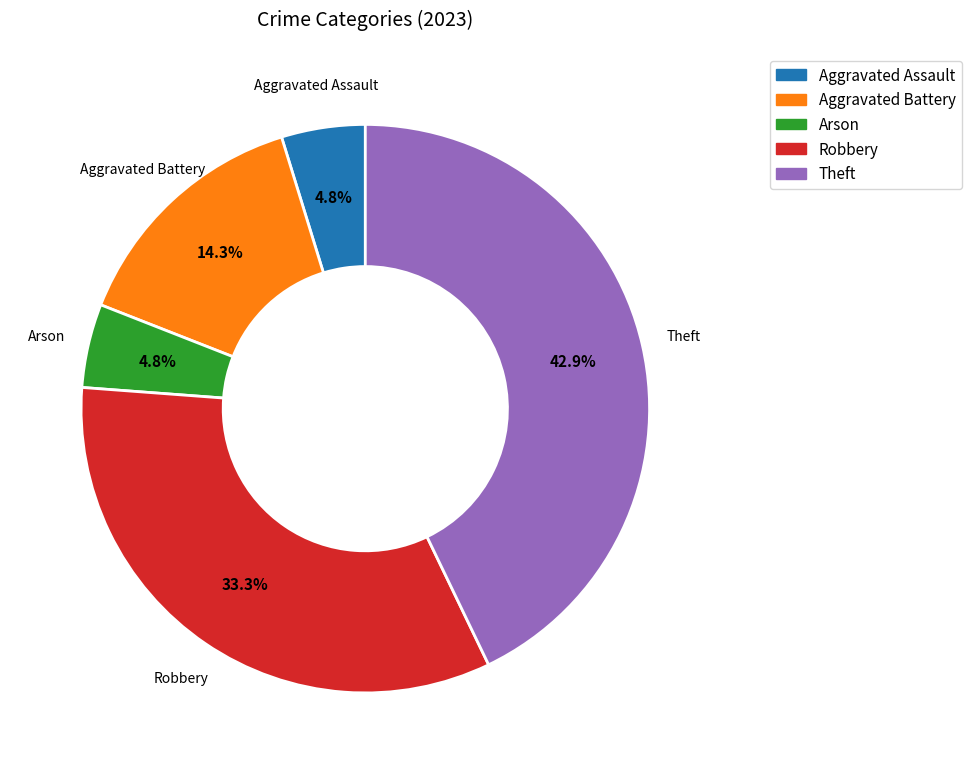

Which slice is the largest?

Theft